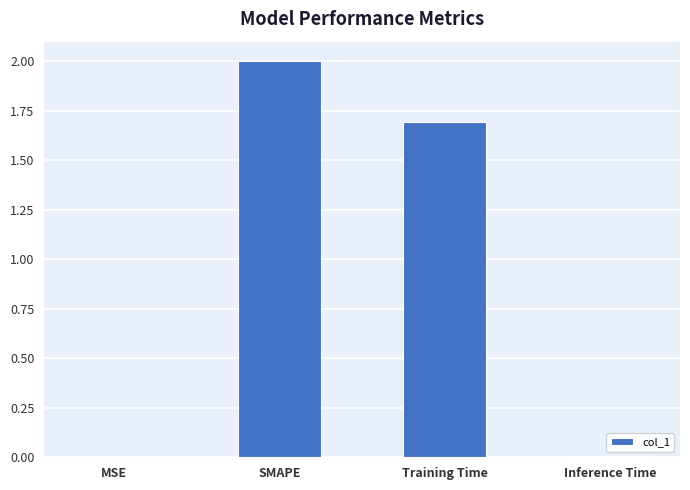

Is it true that the value at Inference Time is 0.0?

True